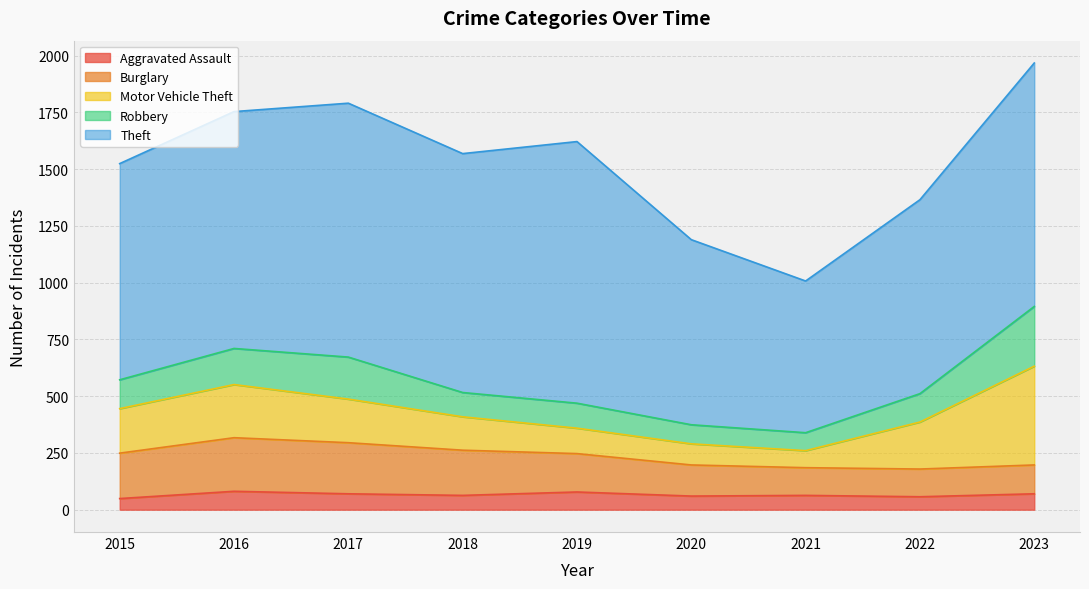

Count the number of categories in the chart.

9